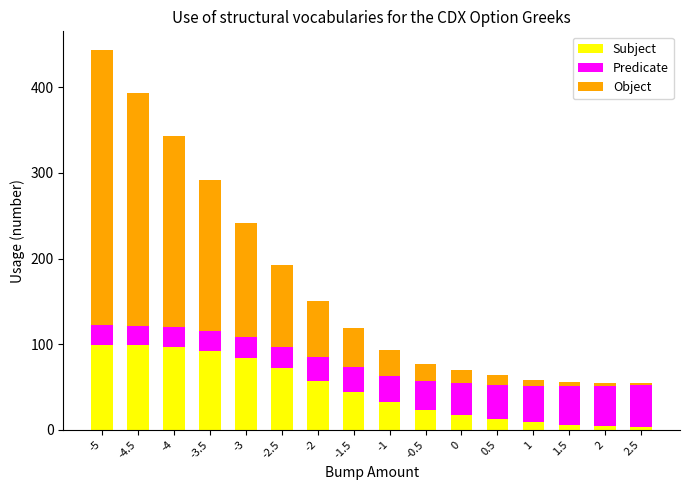

How many data points does each series have?

16